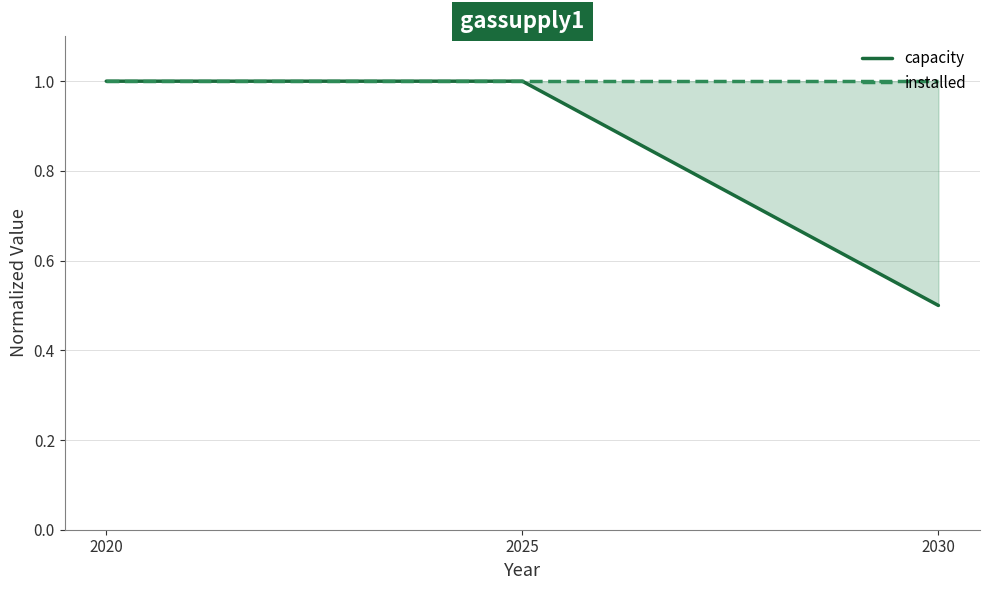

What is the average value of the capacity series?

0.8